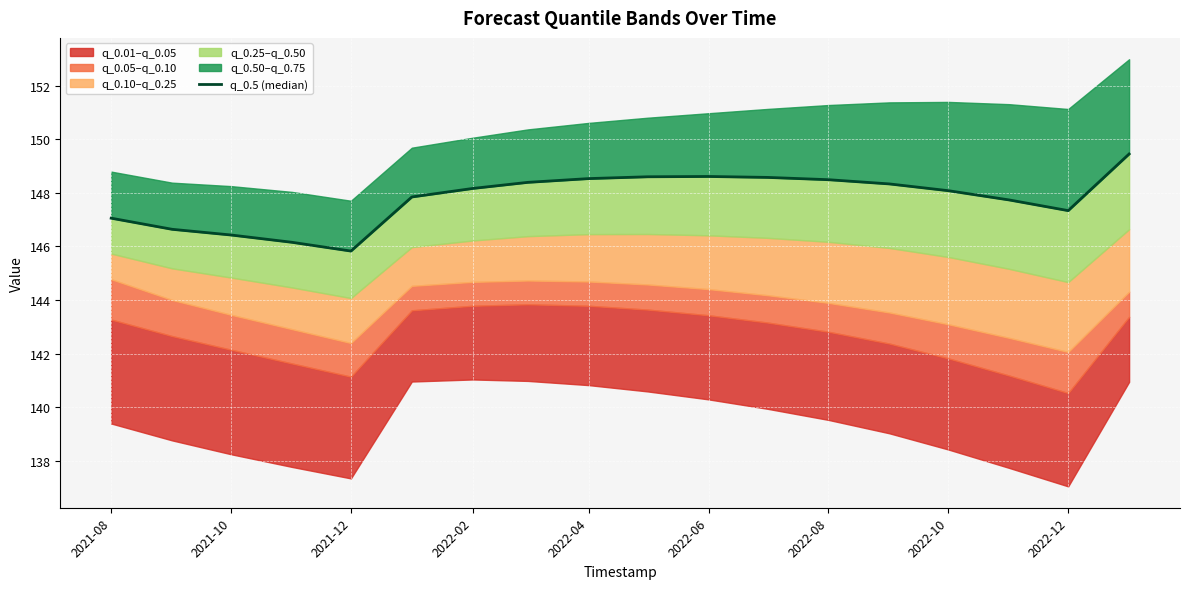

What is the difference between the second highest and minimum values?

2.8